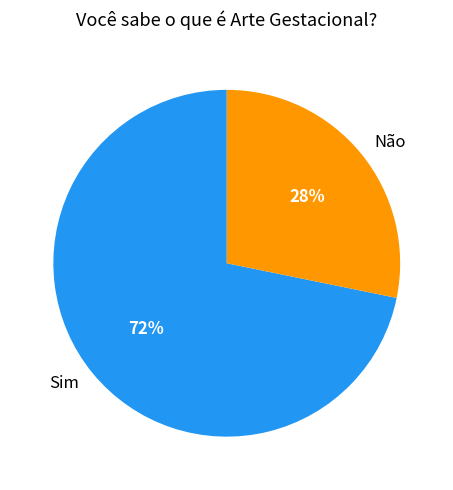

Count the number of slices in the pie.

2